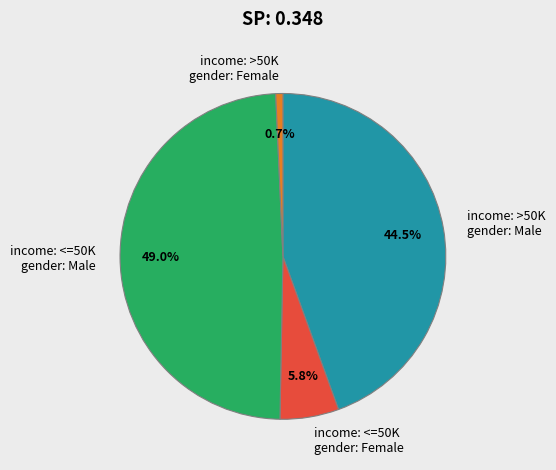

Is there a majority slice in this chart?

No